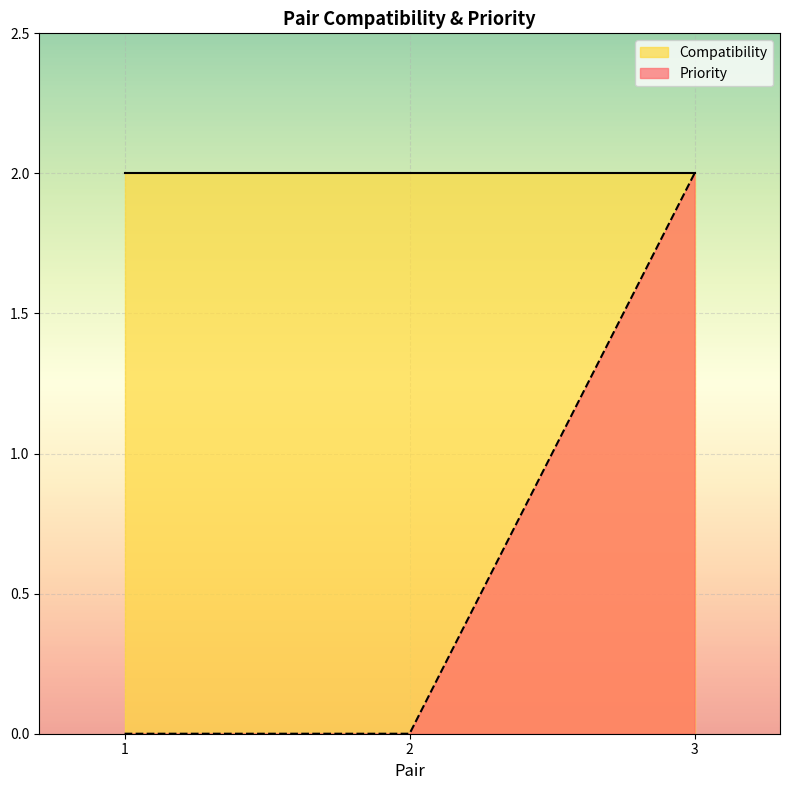

The value at 1 is -1. True or false?

False